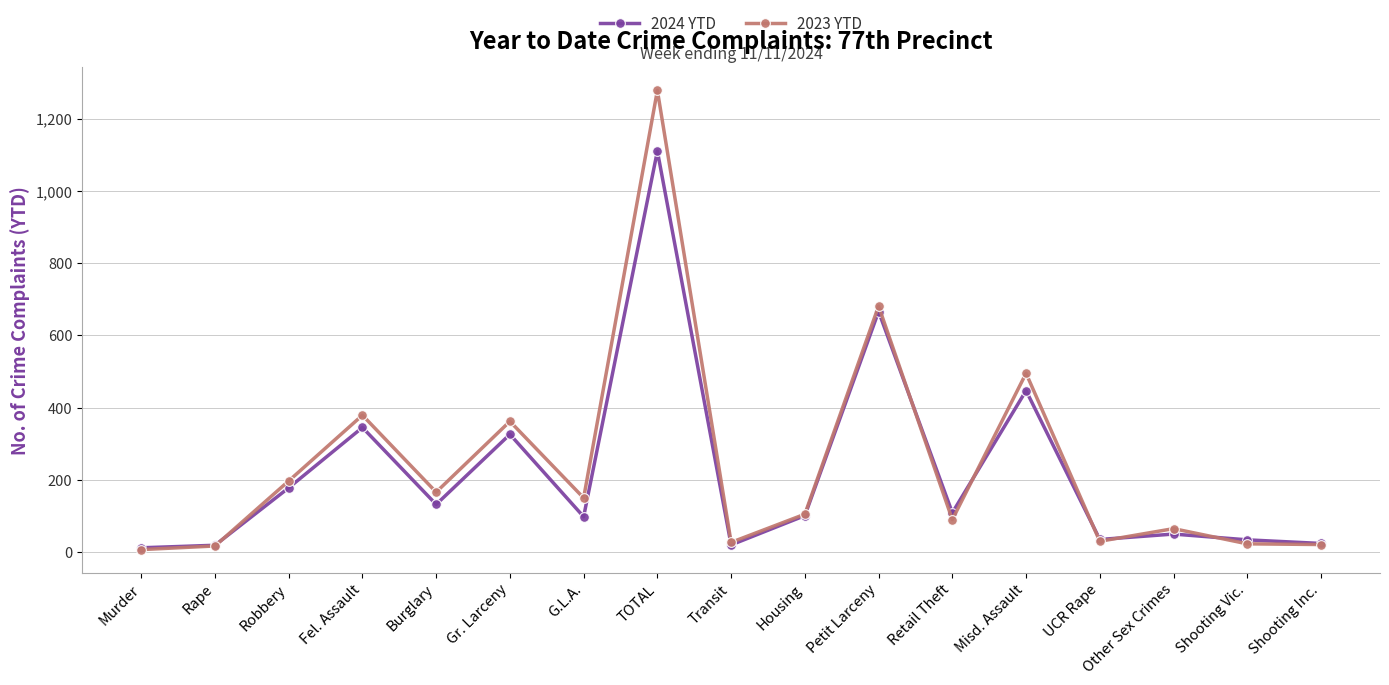

At Gr. Larceny, list the series in order from smallest to largest.

2024 YTD, 2023 YTD